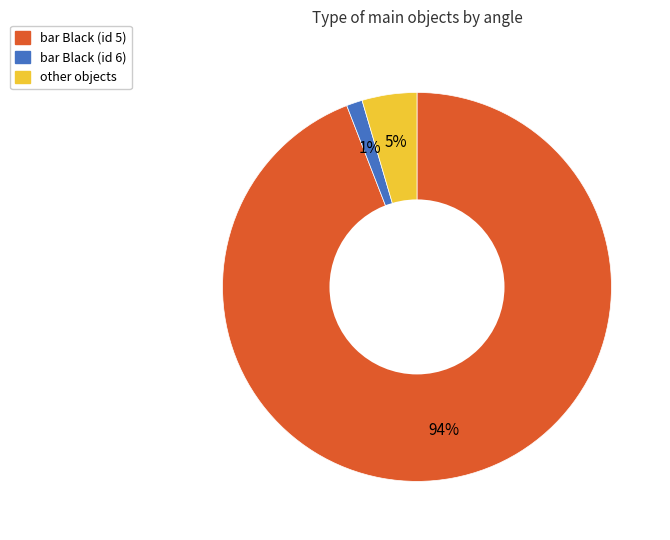

Is there any slice that represents more than half of the pie?

Yes